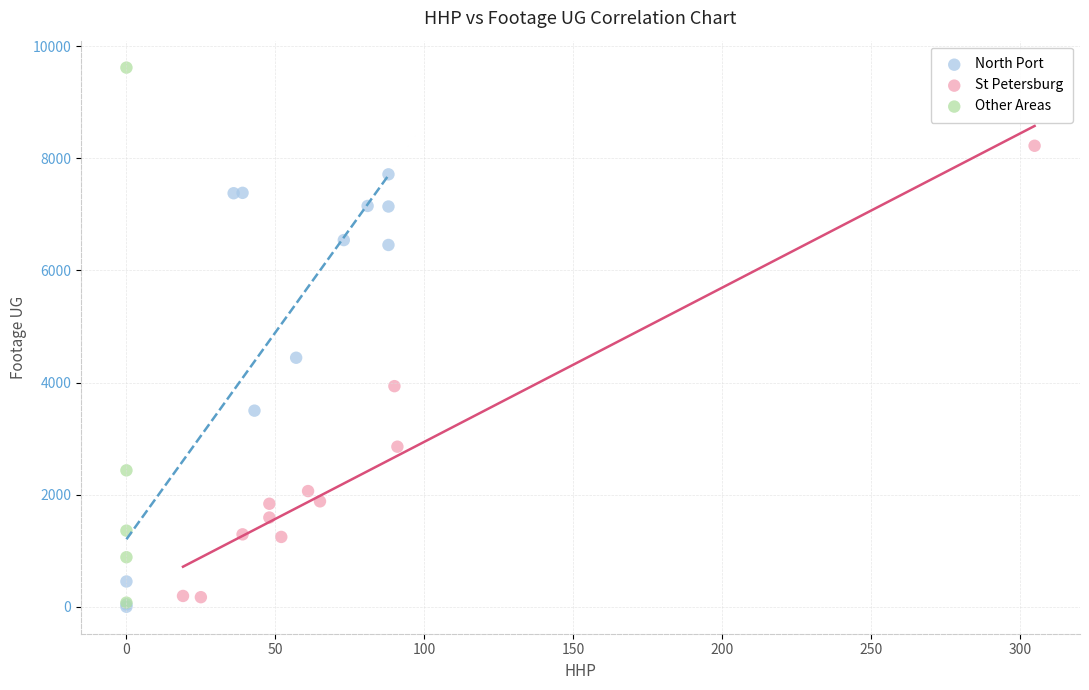

Which series has the widest spread of Y values?

Other Areas